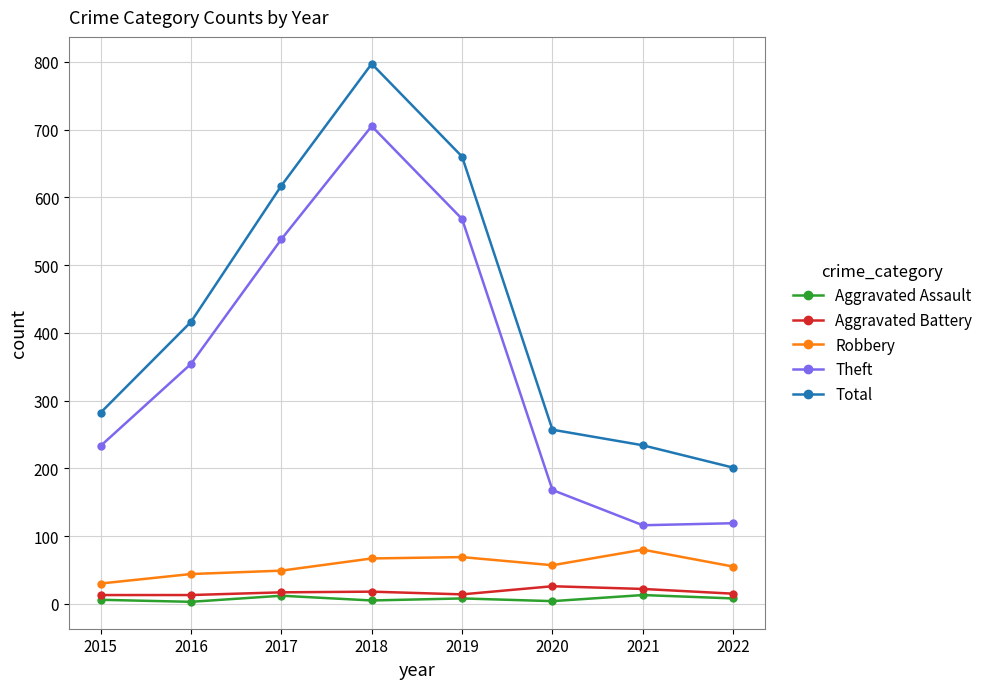

The Aggravated Battery series shows 13 at 2016. True or false?

True